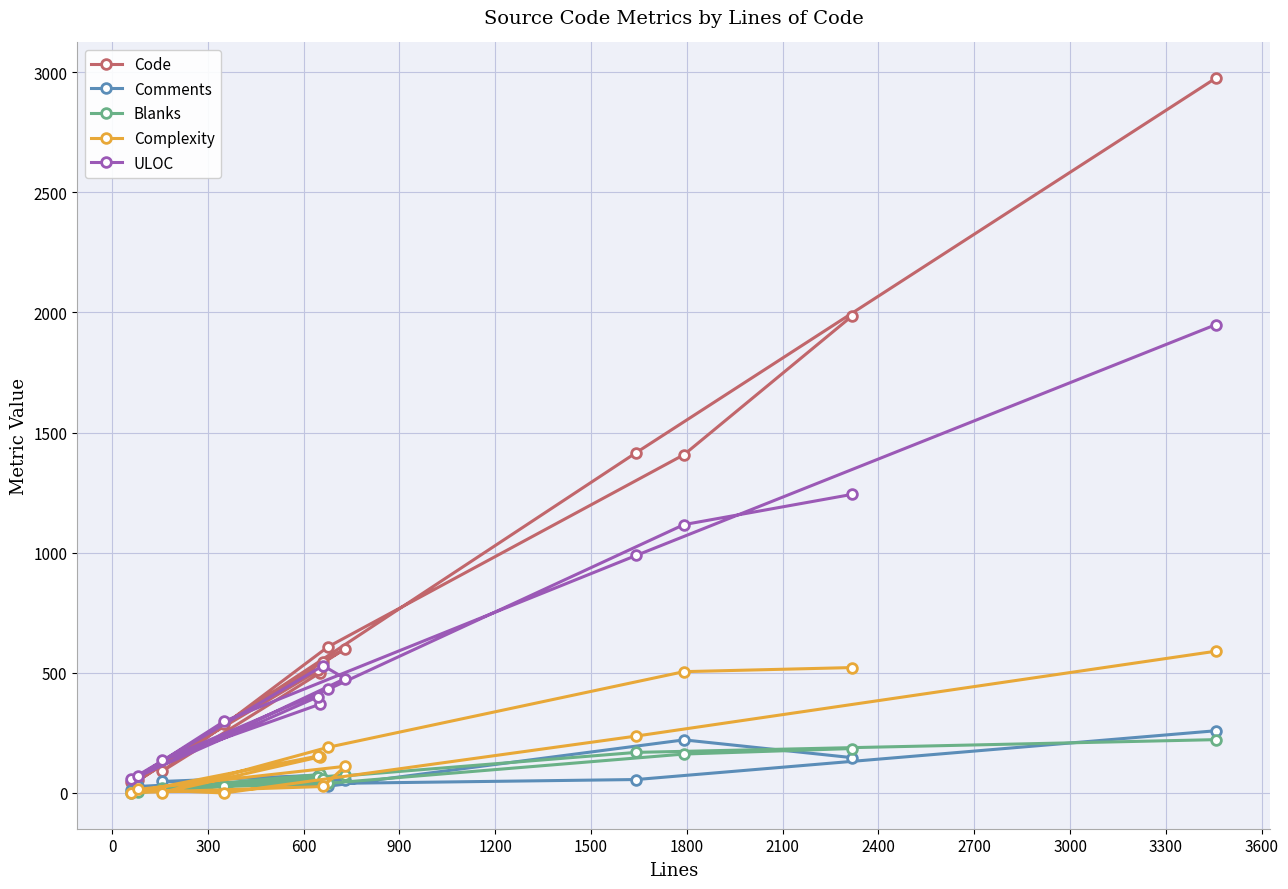

True or false: ULOC and Blanks cross at least once.

False